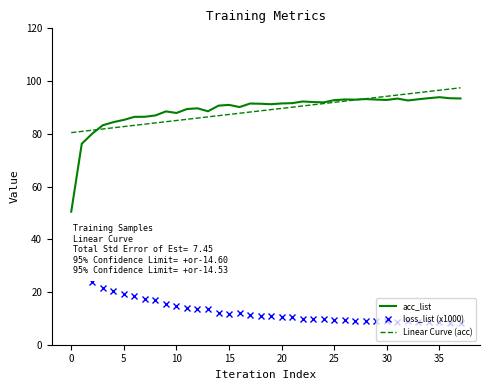

What is the greatest value displayed?

97.4